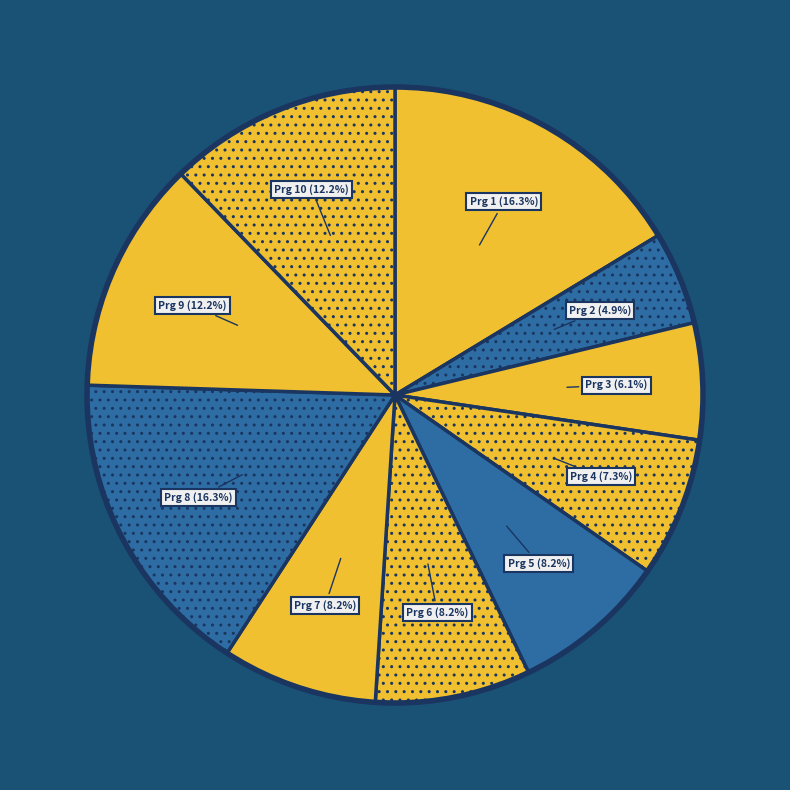

To the nearest percent, what is the combined percentage of Prg 2 and Prg 9?

17%